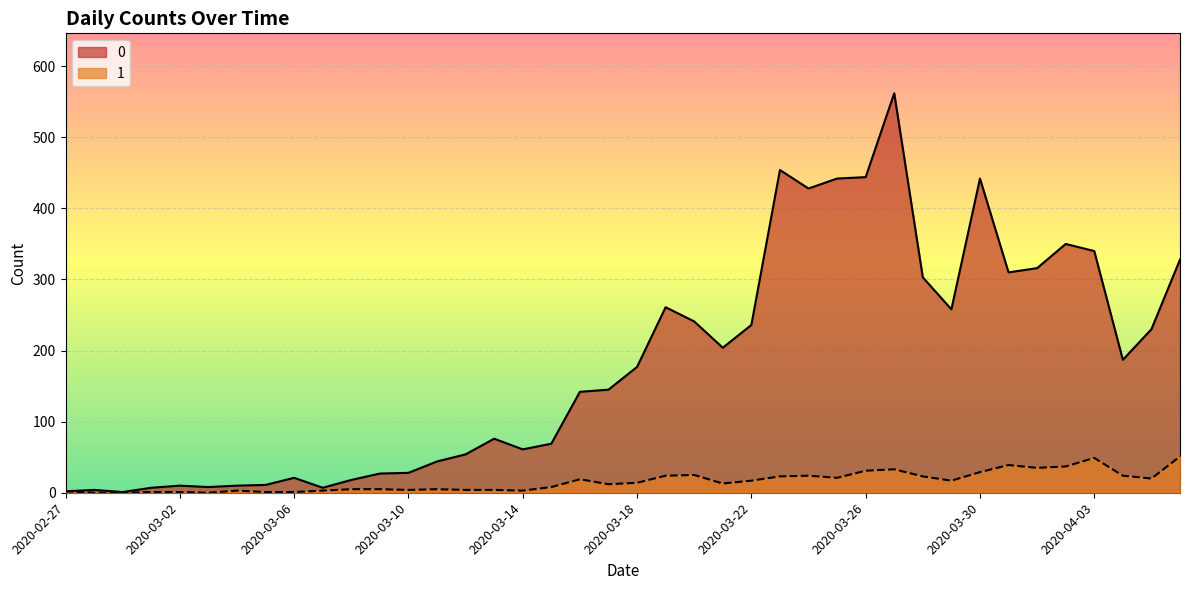

What position from the right is 2020-02-28?

39